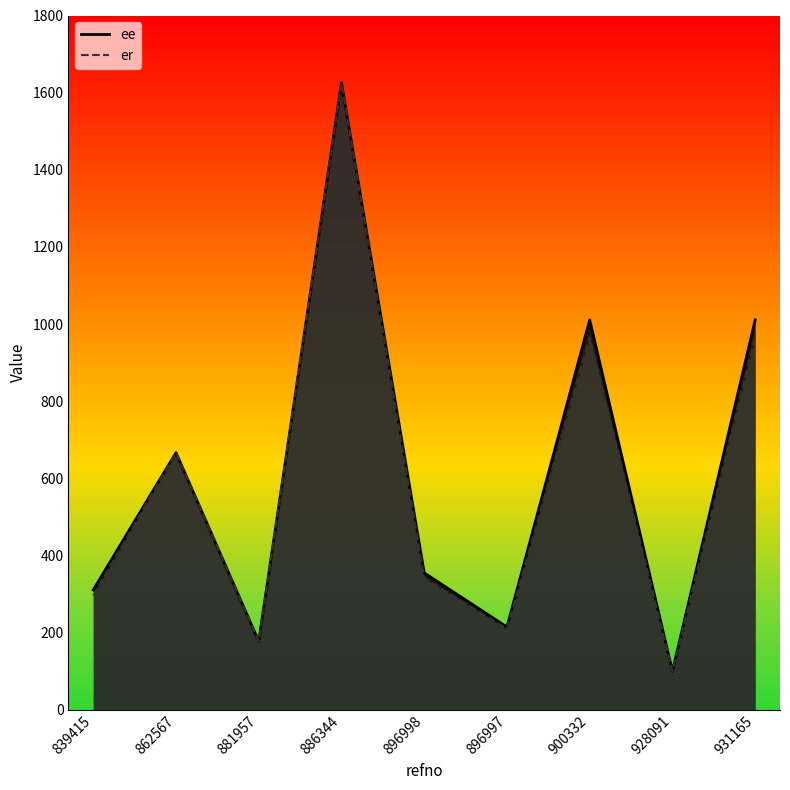

At how many categories does at least one series exceed 1518?

1